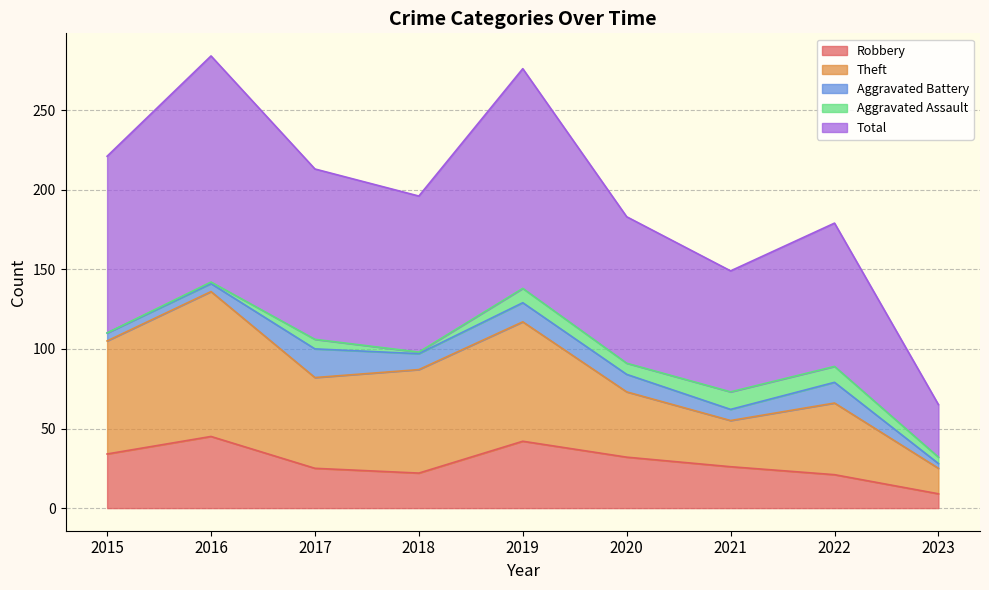

What is the highest value of the Robbery series?

45